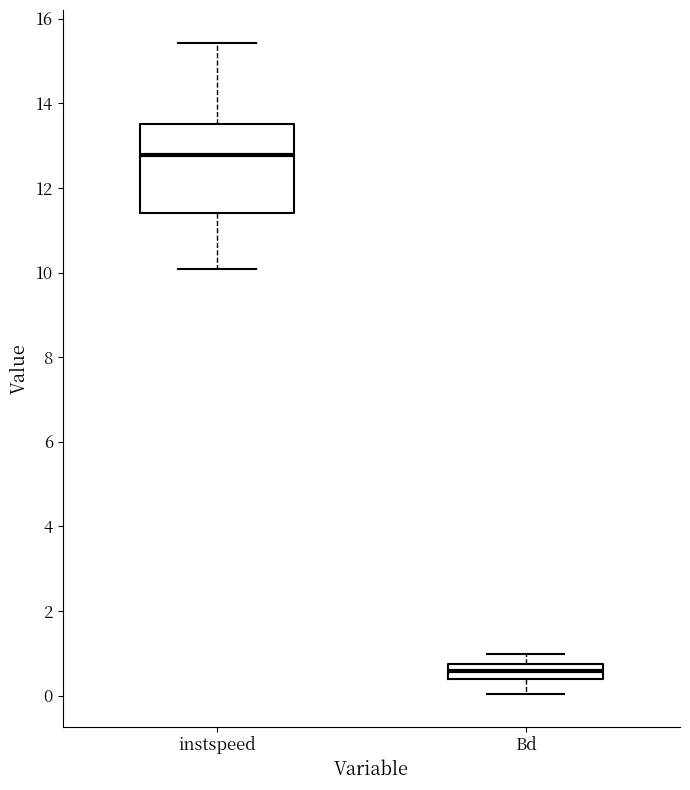

Which box has the lowest median line?

Bd